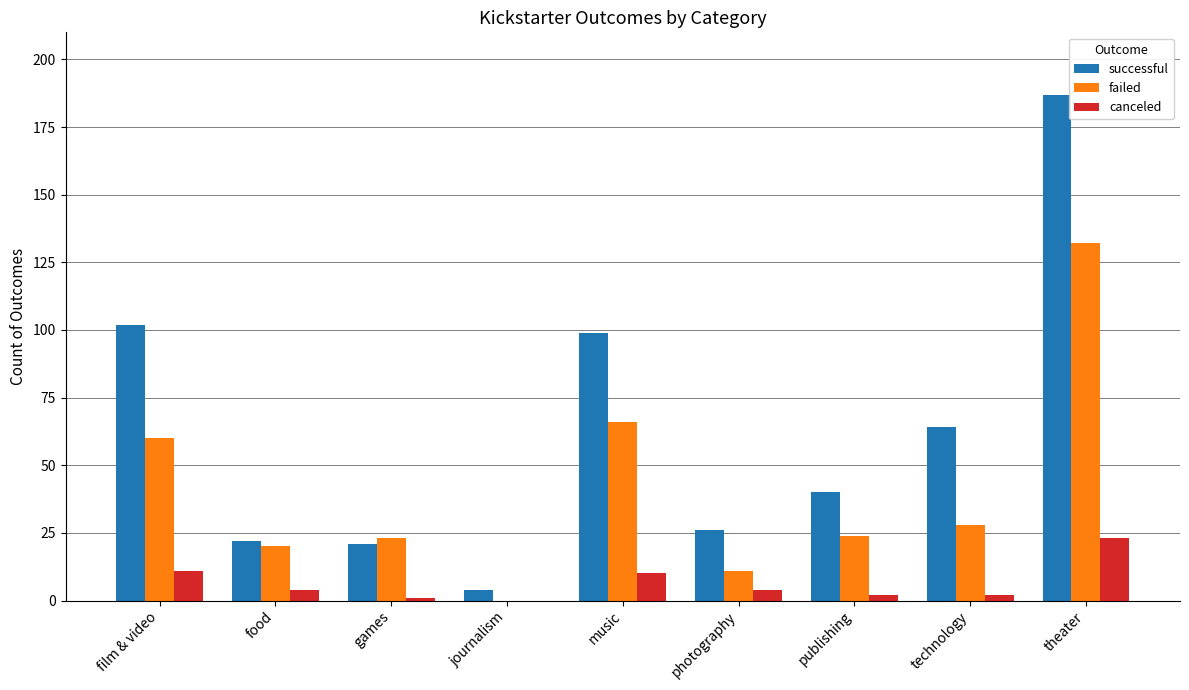

What value does the failed series have at music?

66